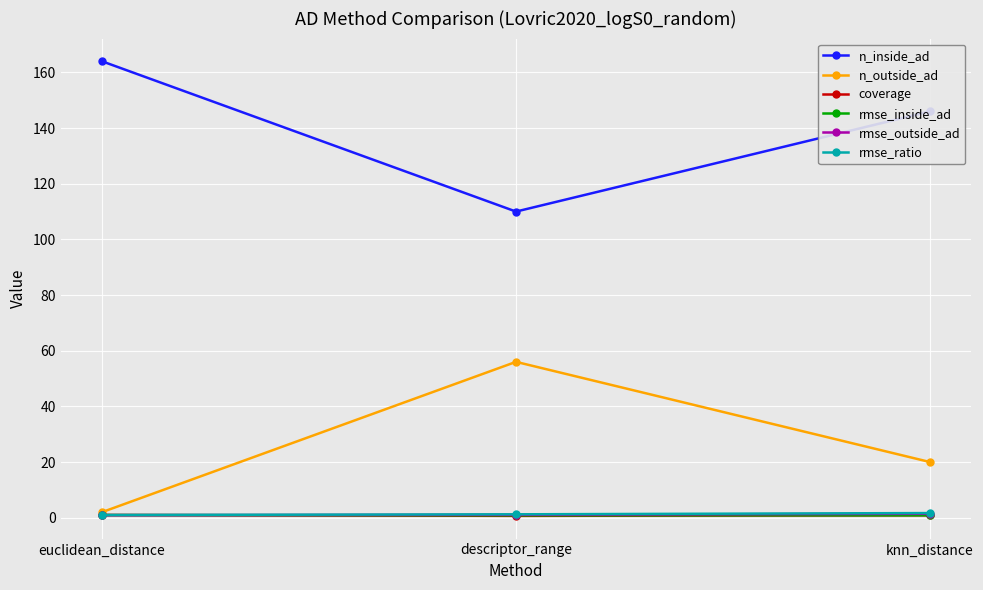

True or false: n_outside_ad has a value of 23.3 at descriptor_range.

False